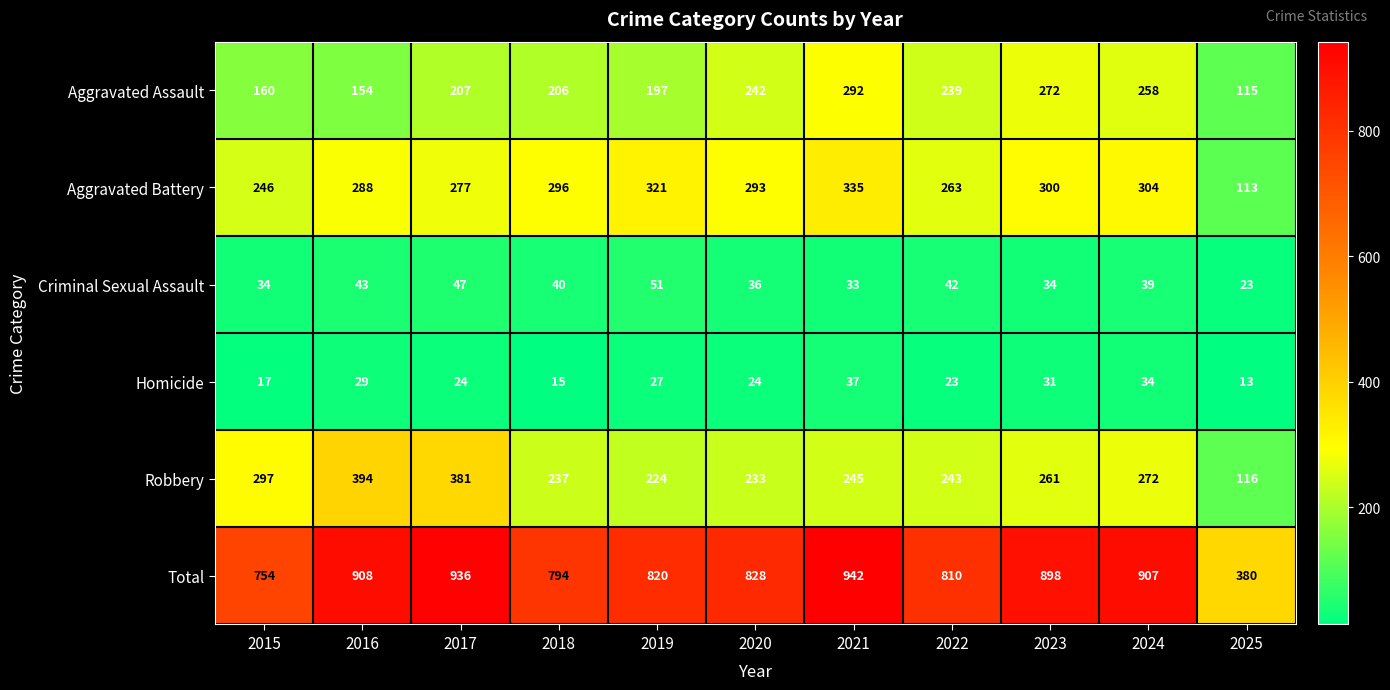

The value of Total at 2019 is 820. True or false?

True